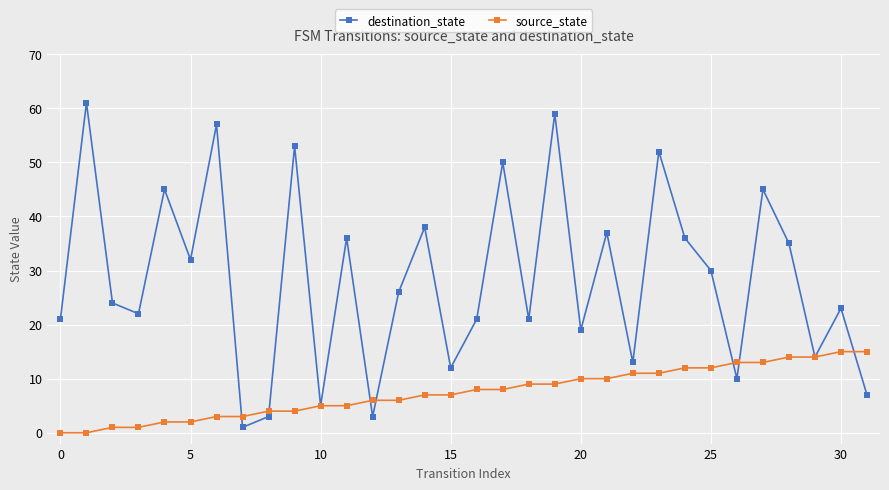

What is the minimum value for destination_state?

1